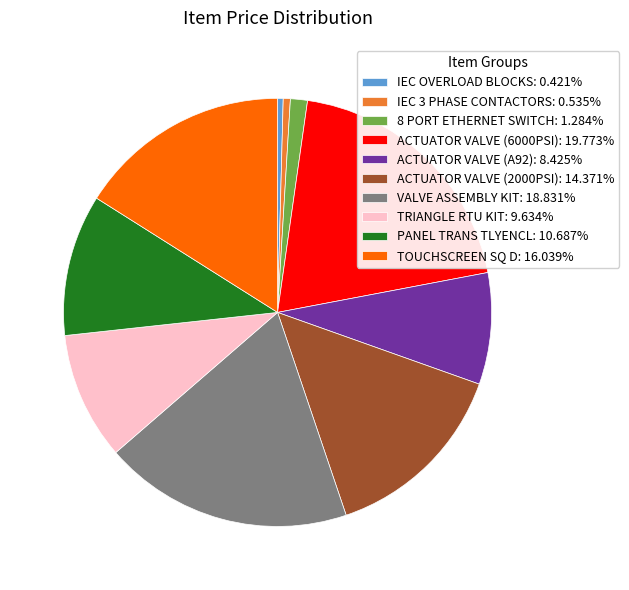

Do ACTUATOR VALVE (A92): 8.425% and TRIANGLE RTU KIT: 9.634% together represent more than half of the pie?

No